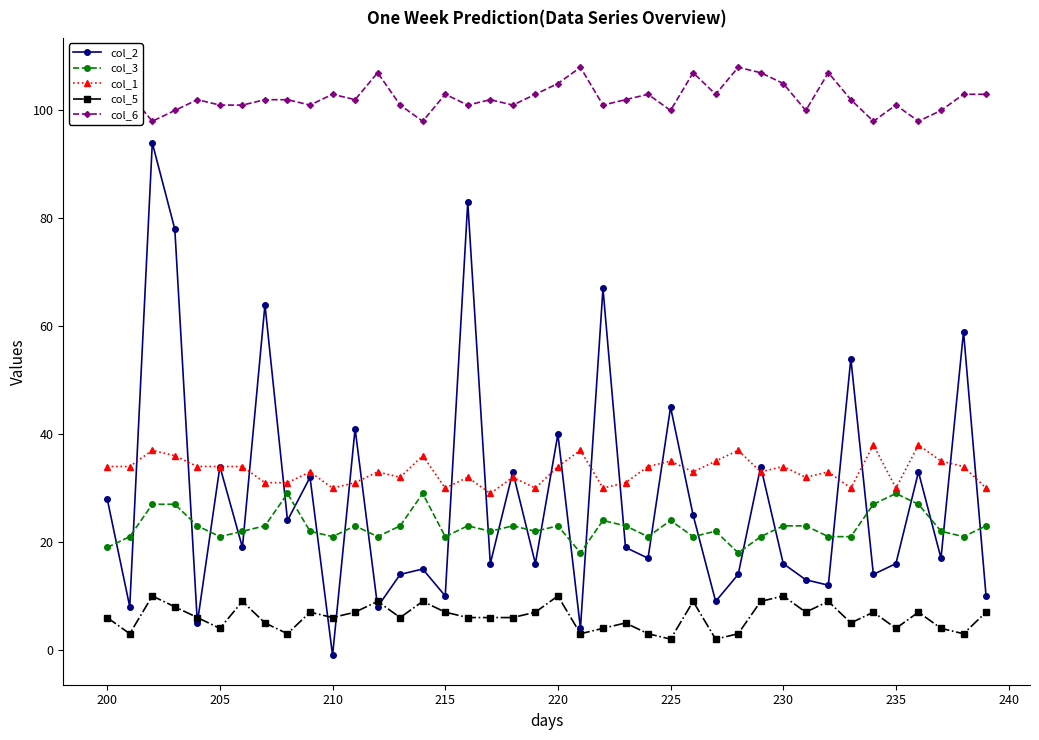

True or false: col_6 and col_1 cross at least once.

False